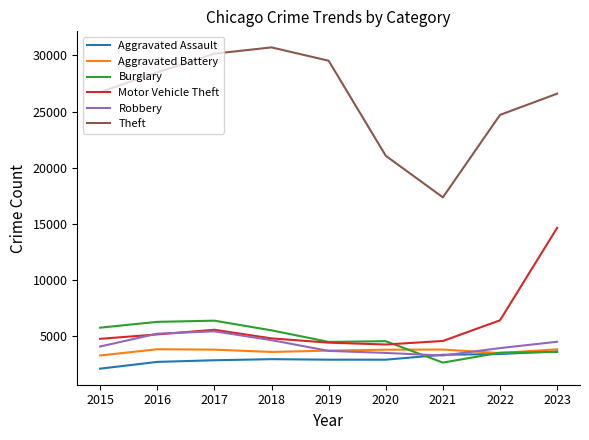

What is the average value of the Theft series?

26153